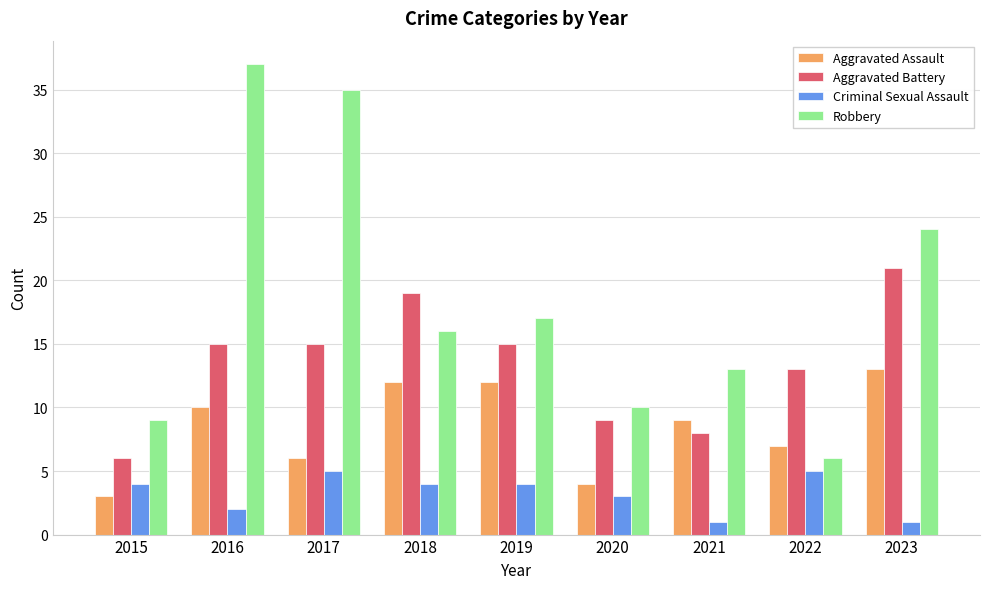

How many groups of bars are there?

9